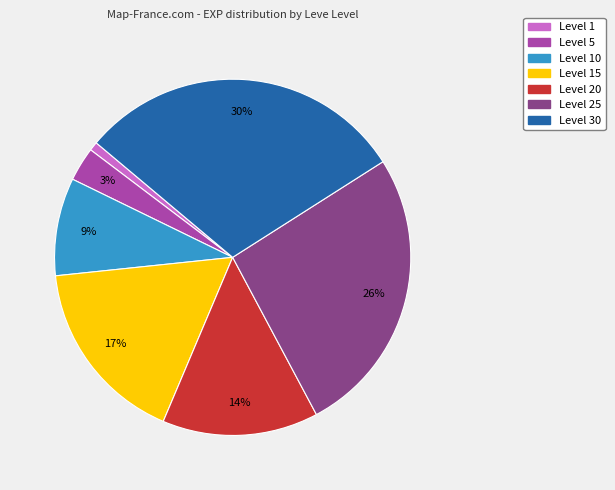

Is there a majority slice in this chart?

No